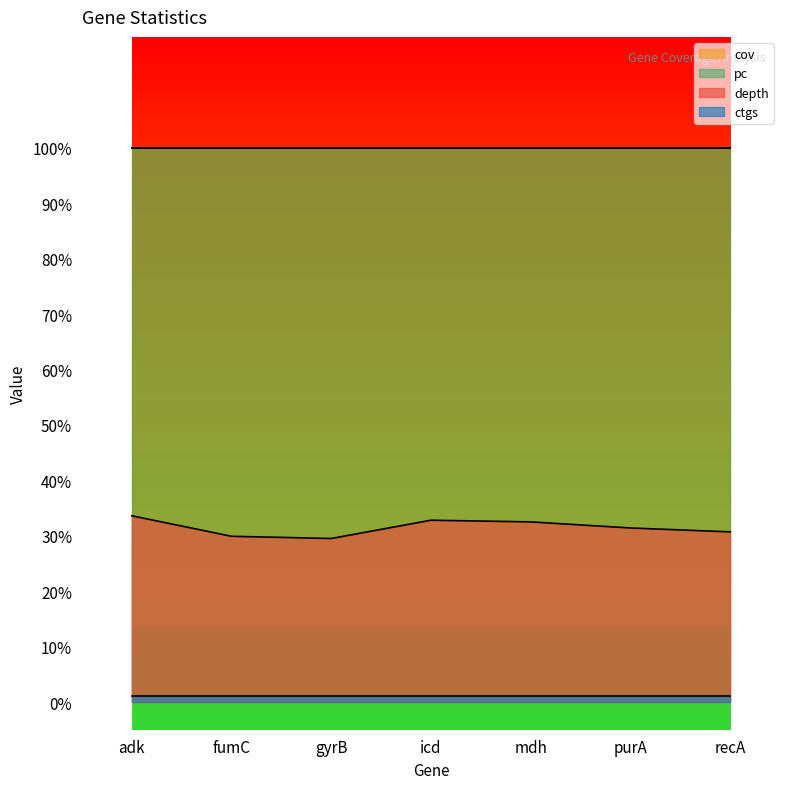

Between fumC and purA, which is larger?

purA